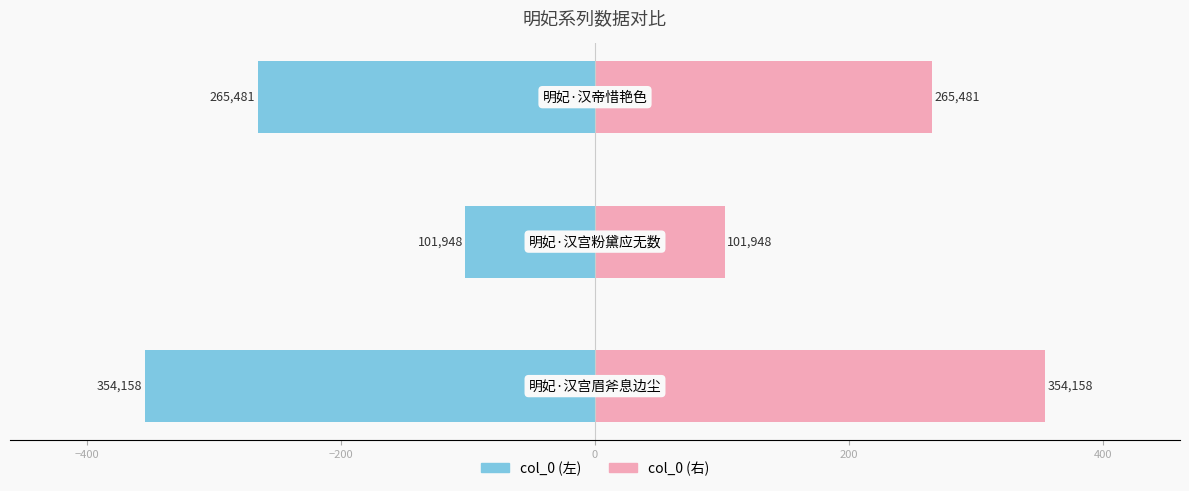

Reading right to left, list all the values displayed in this chart.

col_0 (左): -265.5	-101.9	-354.2
col_0 (右): 265.5	101.9	354.2